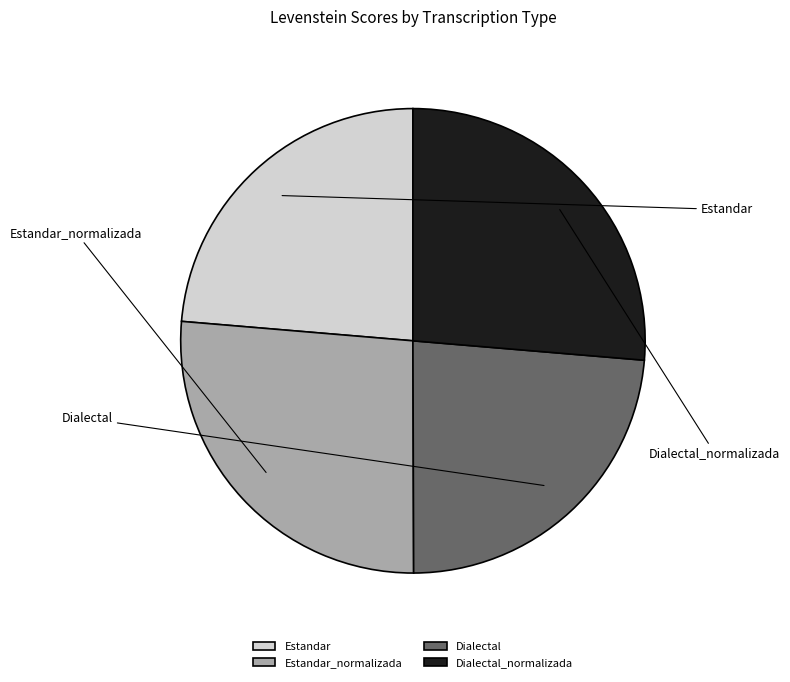

Count the number of slices in the pie.

4